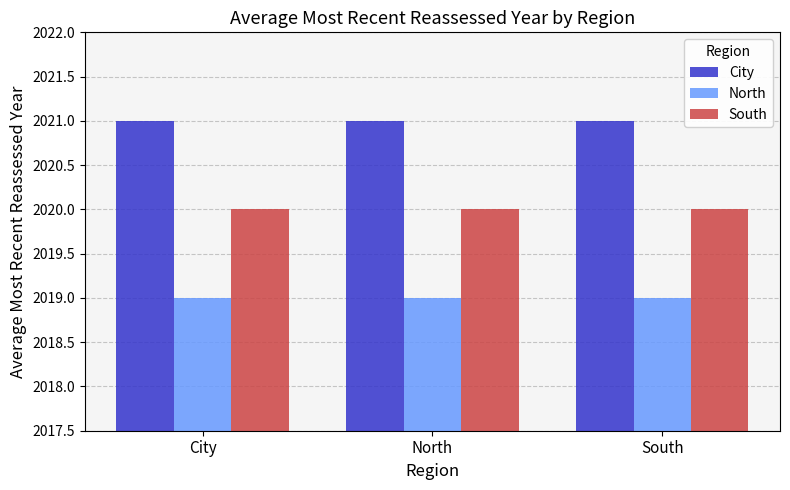

Is the value of South at South greater than the value of North at North?

Yes